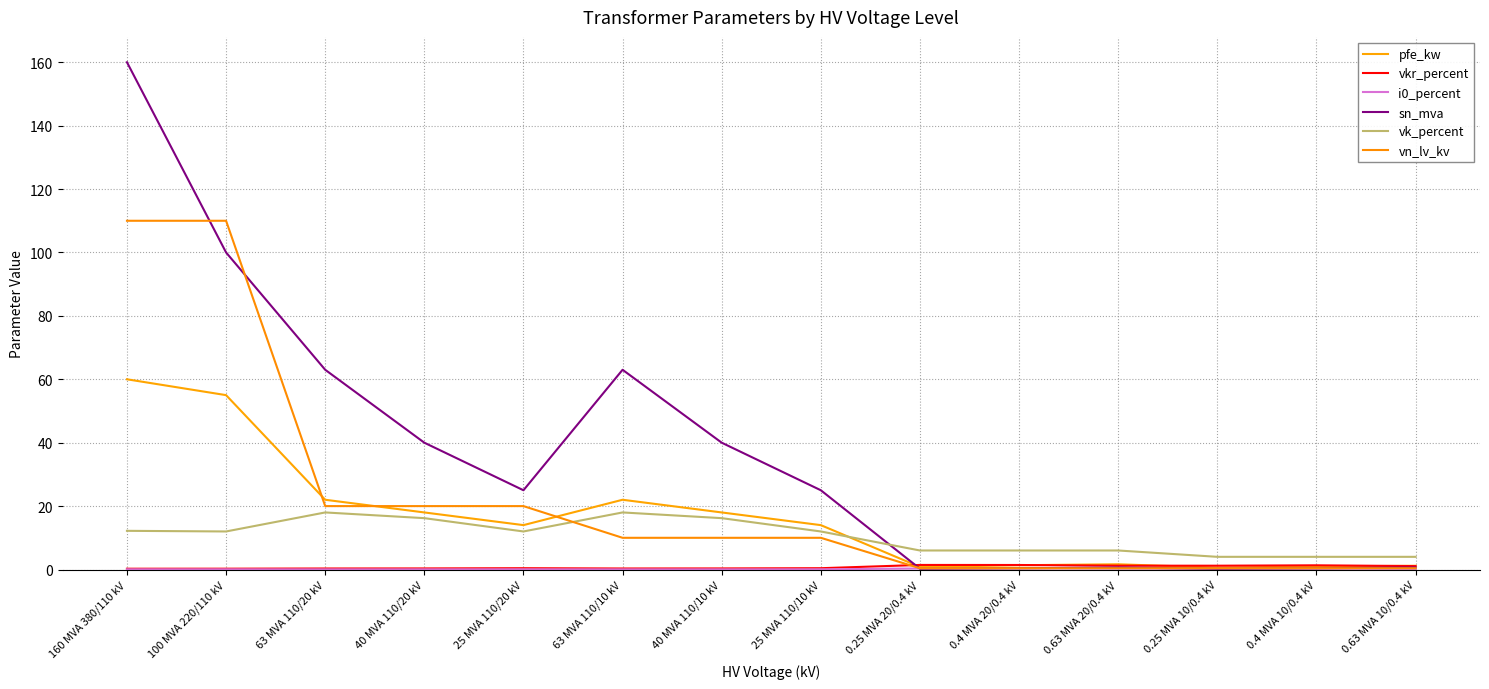

What is the difference between the pfe_kw values at 40 MVA 110/20 kV and 160 MVA 380/110 kV?

42.0